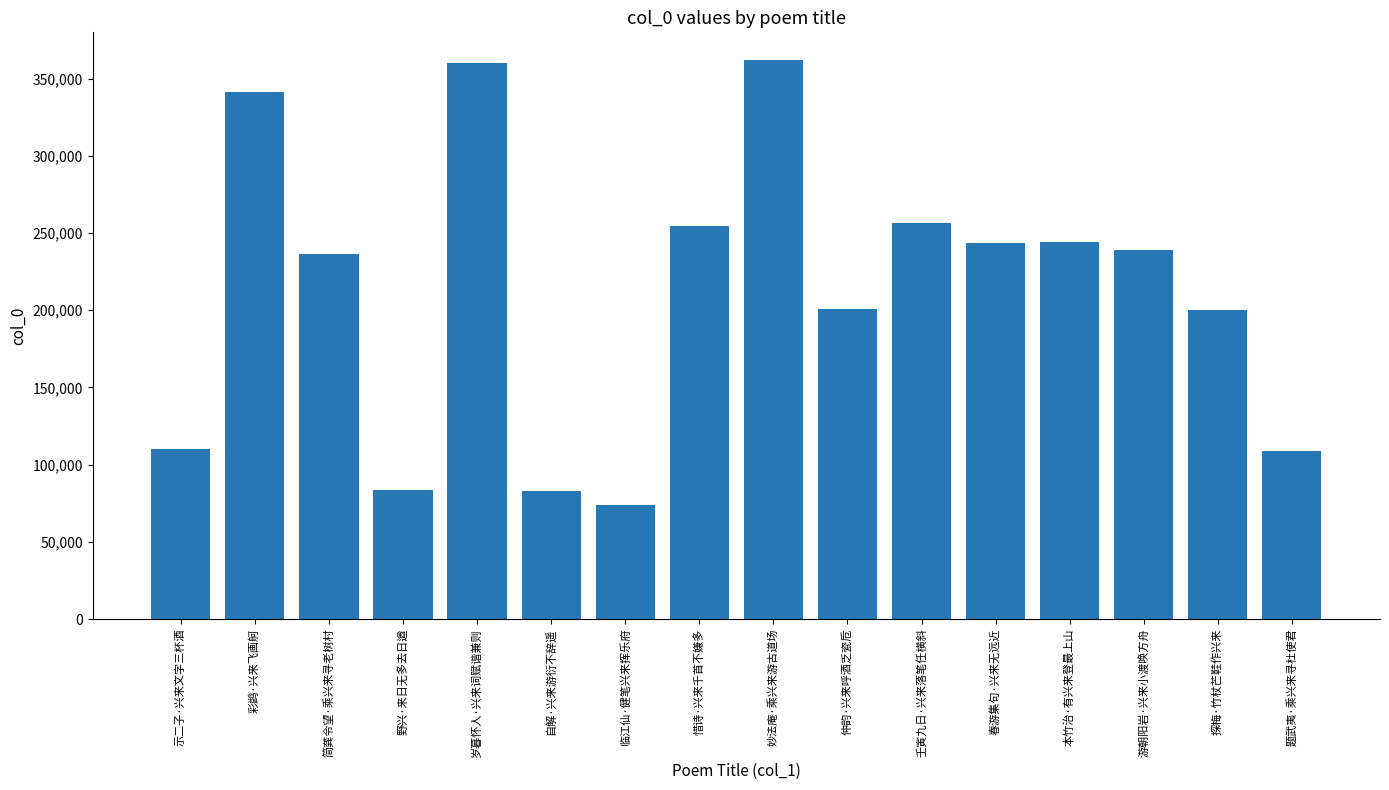

What is the sum of the values at 妙法庵·乘兴来游古道场 and 春游集句·兴来无远近?

605270